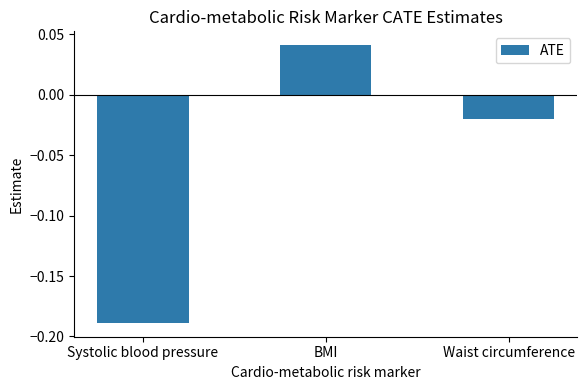

How many data points are above 0?

1